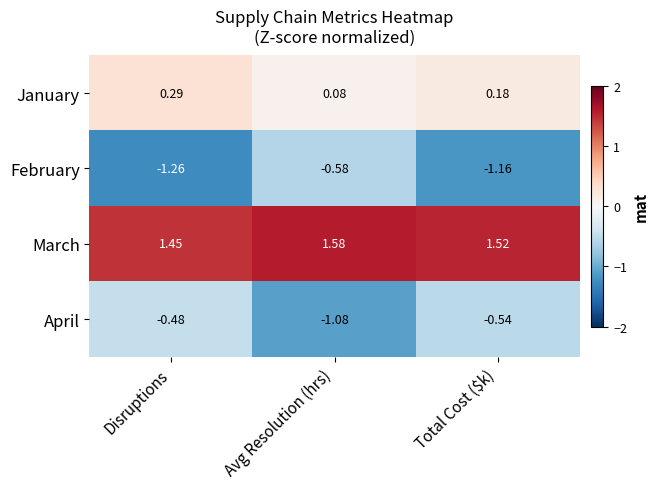

Where is January nearest to the value 0?

Avg Resolution (hrs)